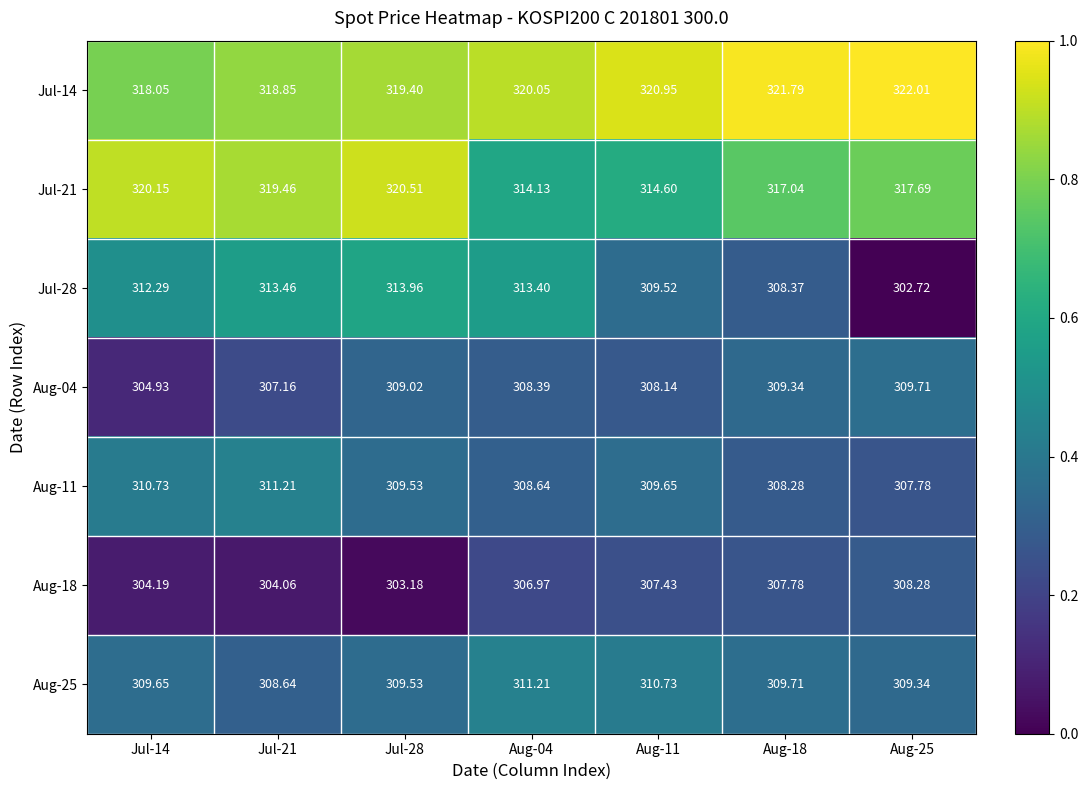

Is the value of Jul-21 at Aug-04 greater than the value of Aug-18 at Jul-14?

Yes